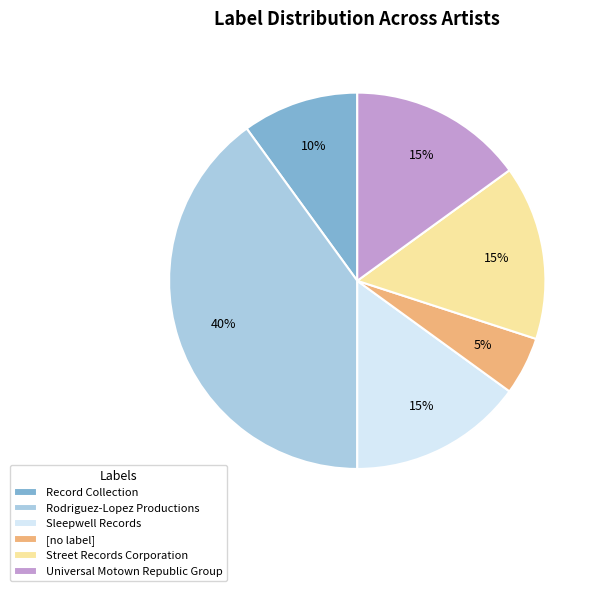

To the nearest percent, what is the average slice percentage?

17%